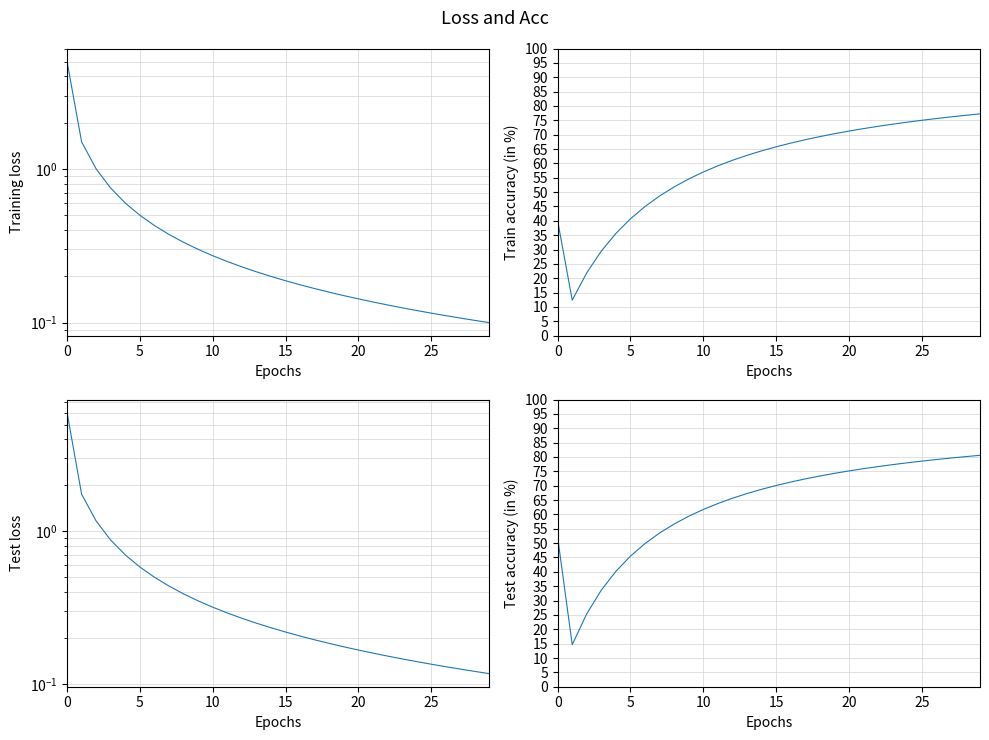

How many series are shown in this chart?

4